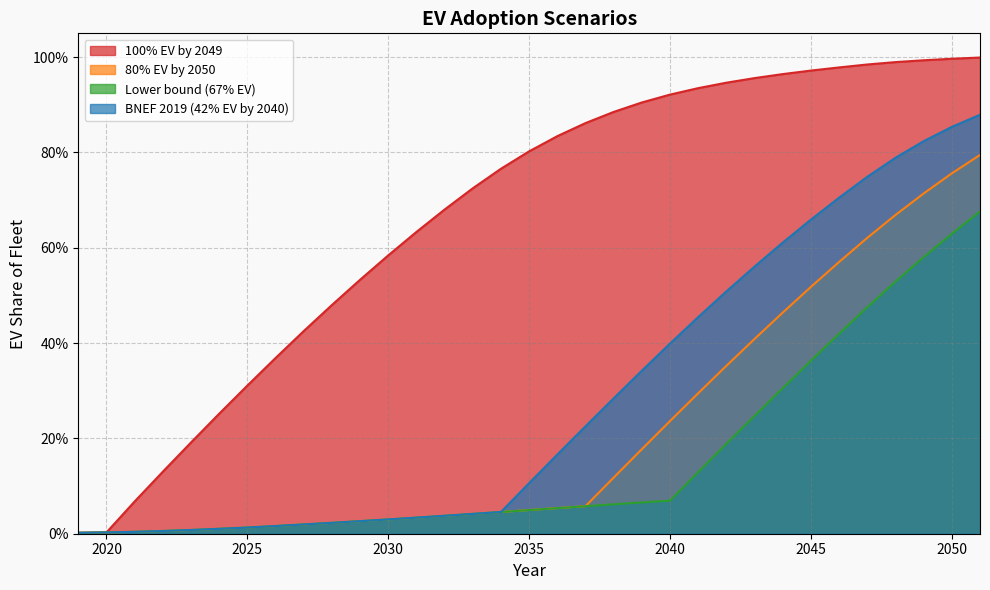

Reading right to left, list all the values displayed in this chart.

100% EV by 2049: 2051=1.0	2050=1.0	2049=1.0	2048=1.0	2047=1.0	2046=1.0	2045=1.0	2044=1.0	2043=1.0	2042=0.9	2041=0.9	2040=0.9	2039=0.9	2038=0.9	2037=0.9	2036=0.8	2035=0.8	2034=0.8	2033=0.7	2032=0.7	2031=0.6	2030=0.6	2029=0.5	2028=0.5	2027=0.4	2026=0.4	2025=0.3	2024=0.3	2023=0.2	2022=0.1	2021=0.1	2020=0.0	2019=0.0
80% EV by 2050: 2051=0.8	2050=0.8	2049=0.7	2048=0.7	2047=0.6	2046=0.6	2045=0.5	2044=0.5	2043=0.4	2042=0.4	2041=0.3	2040=0.2	2039=0.2	2038=0.1	2037=0.1	2036=0.1	2035=0.0	2034=0.0	2033=0.0	2032=0.0	2031=0.0	2030=0.0	2029=0.0	2028=0.0	2027=0.0	2026=0.0	2025=0.0	2024=0.0	2023=0.0	2022=0.0	2021=0.0	2020=0.0	2019=0.0
Lower bound (67% EV): 2051=0.7	2050=0.6	2049=0.6	2048=0.5	2047=0.5	2046=0.4	2045=0.4	2044=0.3	2043=0.2	2042=0.2	2041=0.1	2040=0.1	2039=0.1	2038=0.1	2037=0.1	2036=0.1	2035=0.0	2034=0.0	2033=0.0	2032=0.0	2031=0.0	2030=0.0	2029=0.0	2028=0.0	2027=0.0	2026=0.0	2025=0.0	2024=0.0	2023=0.0	2022=0.0	2021=0.0	2020=0.0	2019=0.0
BNEF 2019 (42% EV by 2040): 2051=0.9	2050=0.9	2049=0.8	2048=0.8	2047=0.7	2046=0.7	2045=0.7	2044=0.6	2043=0.6	2042=0.5	2041=0.5	2040=0.4	2039=0.3	2038=0.3	2037=0.2	2036=0.2	2035=0.1	2034=0.0	2033=0.0	2032=0.0	2031=0.0	2030=0.0	2029=0.0	2028=0.0	2027=0.0	2026=0.0	2025=0.0	2024=0.0	2023=0.0	2022=0.0	2021=0.0	2020=0.0	2019=0.0